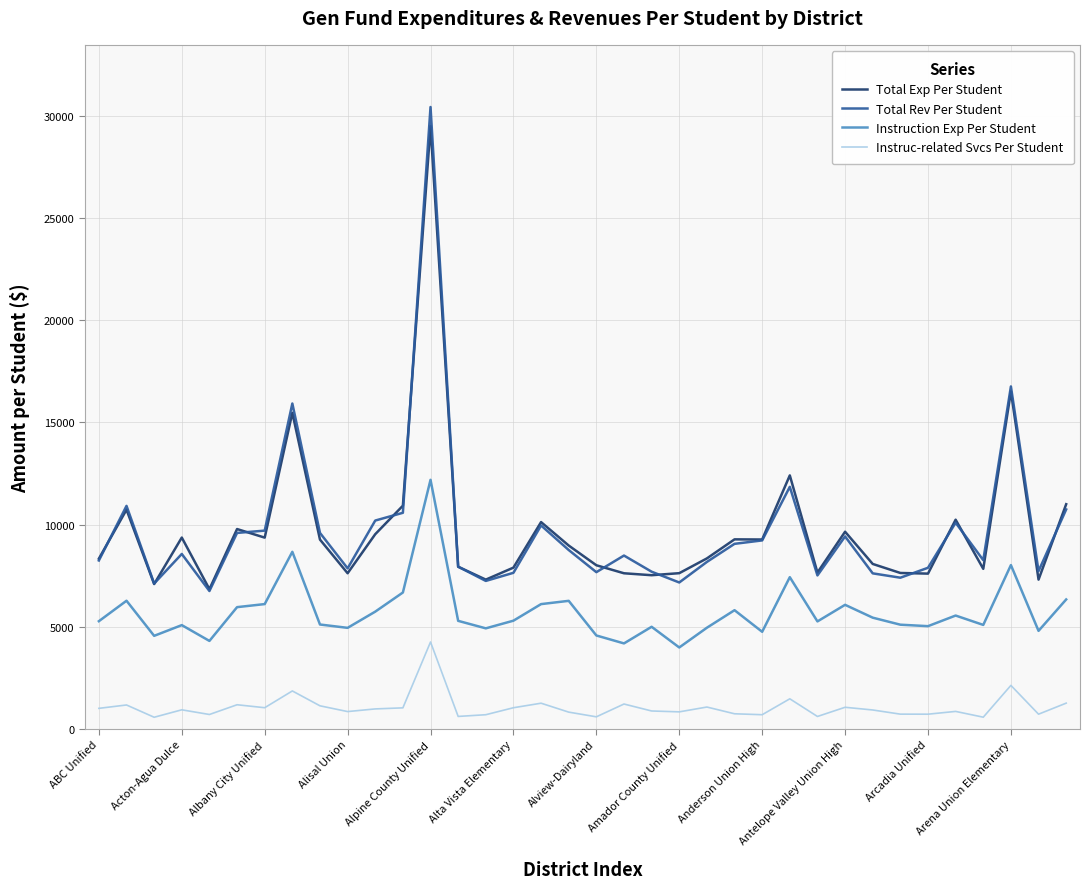

Which series has the widest spread of values?

Total Rev Per Student